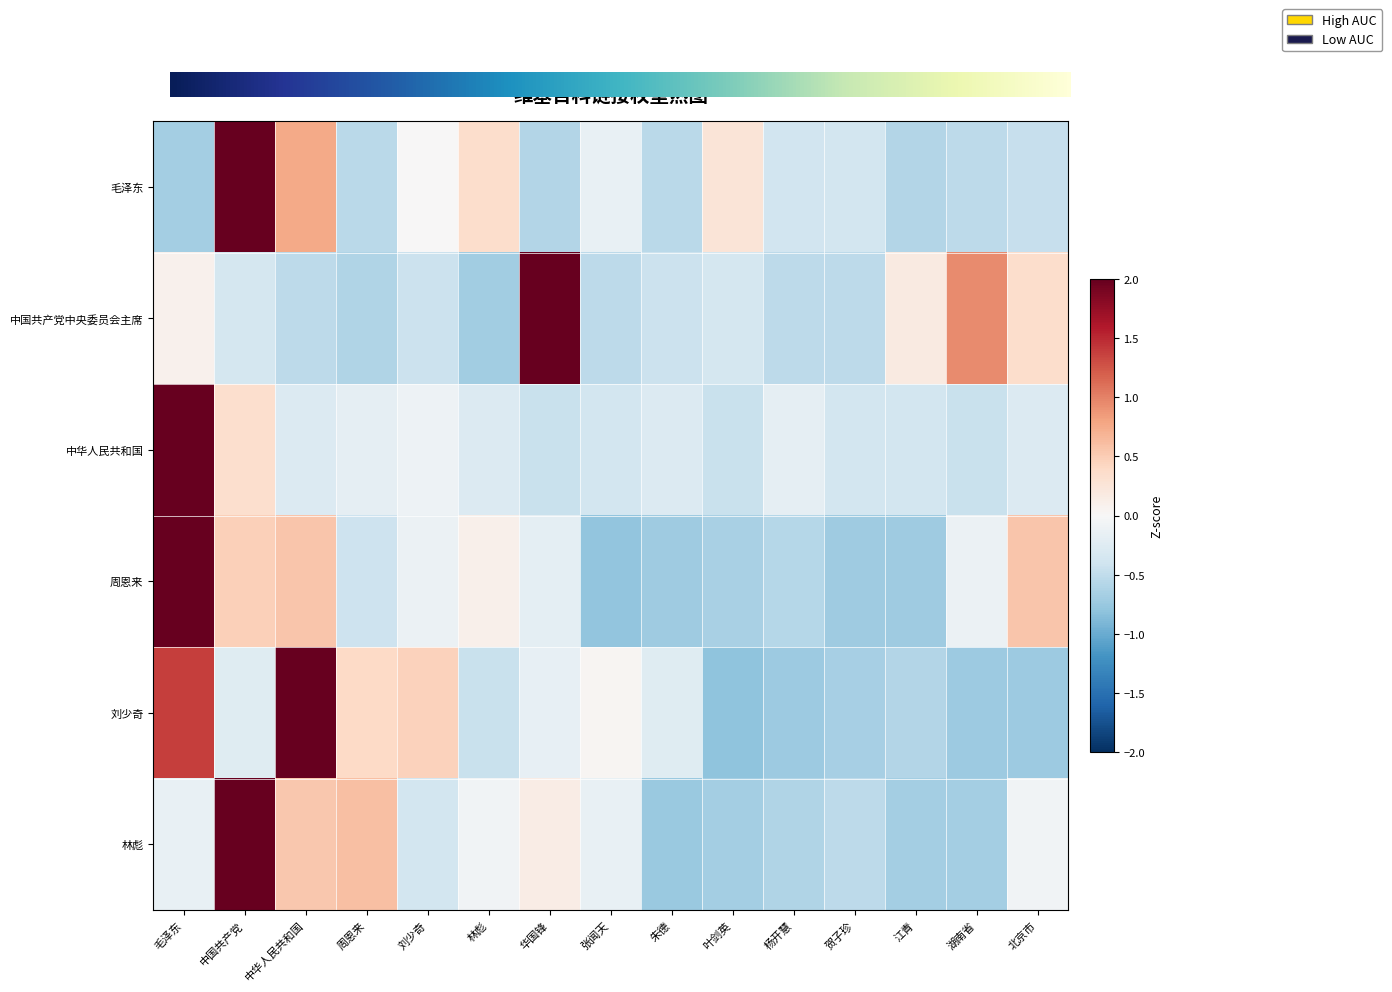

Which category has the highest value across all series?

毛泽东